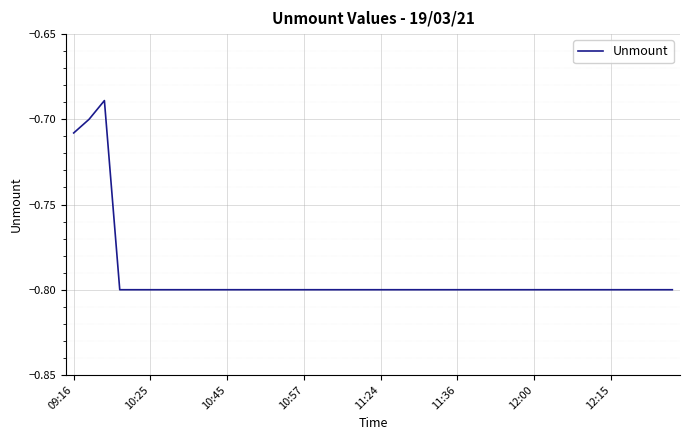

Does the chart display data point markers on the line(s)?

No